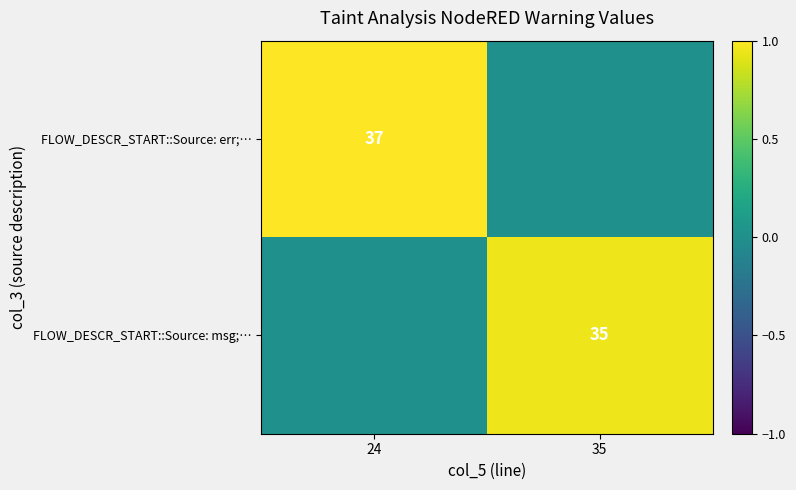

The FLOW_DESCR_START::Source: msg;… series shows 35 at 35. True or false?

True